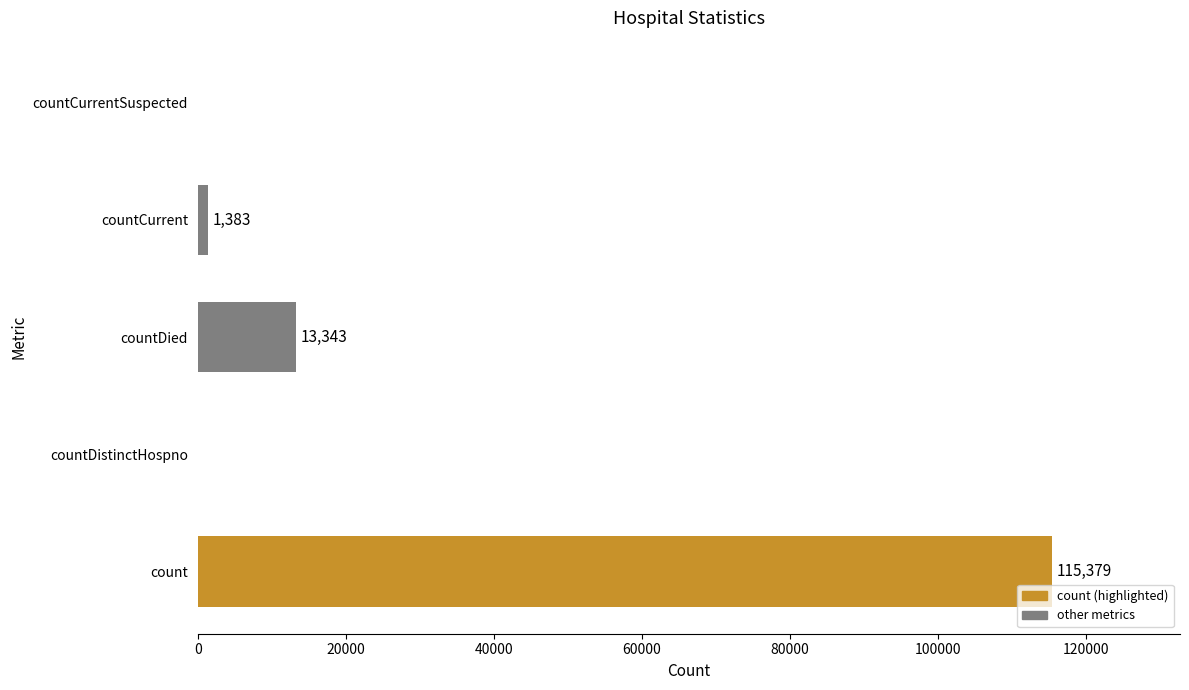

What is the change in value from count to countDistinctHospno?

-115379